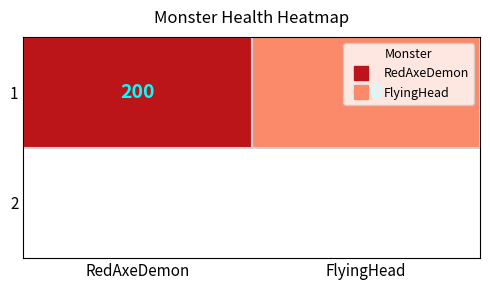

What is the change in value from RedAxeDemon to FlyingHead?

-100